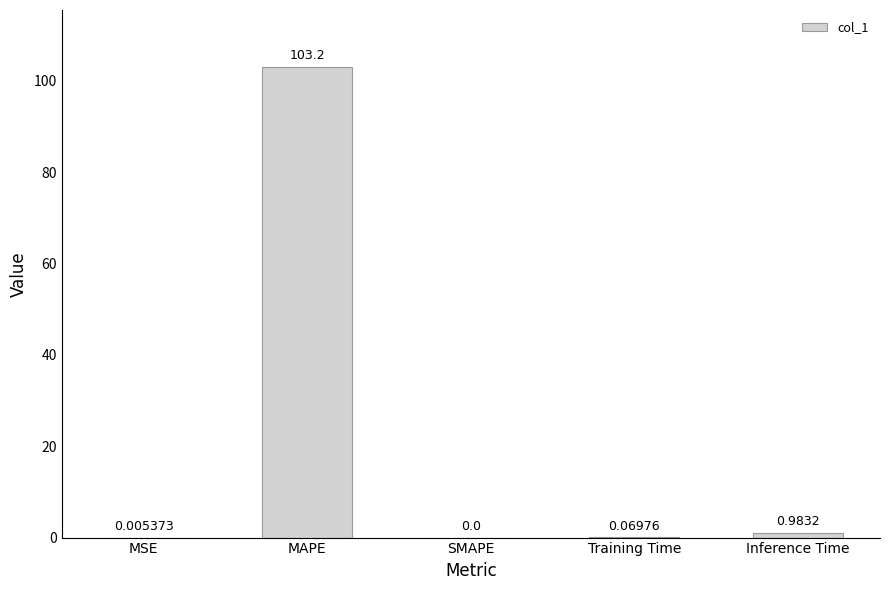

At which category does the chart reach its peak across all series?

MAPE